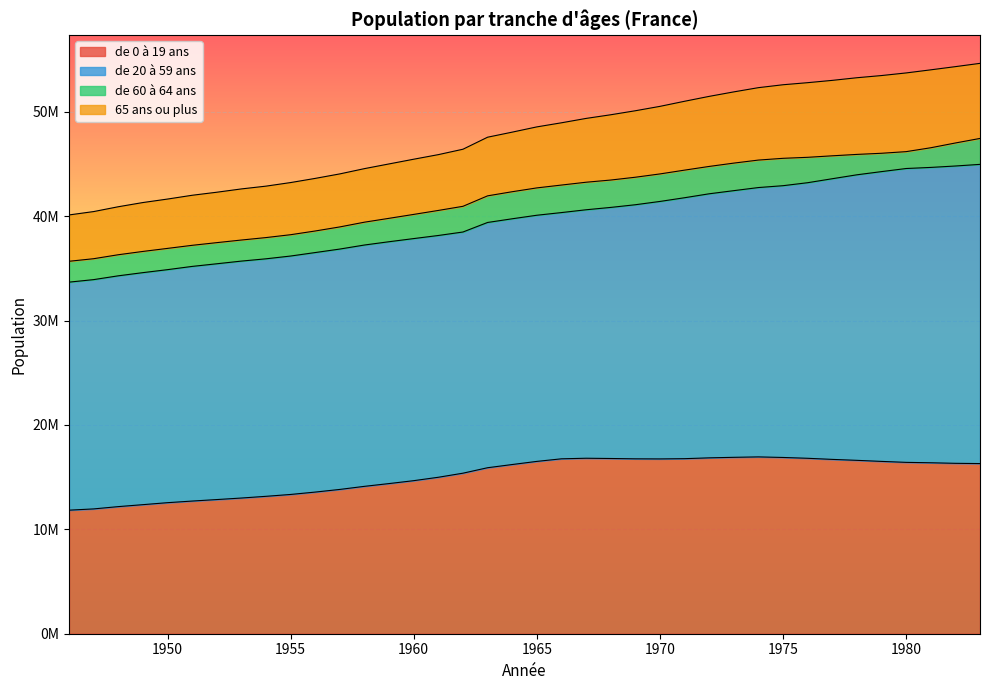

Does the chart display data point markers on the line(s)?

No